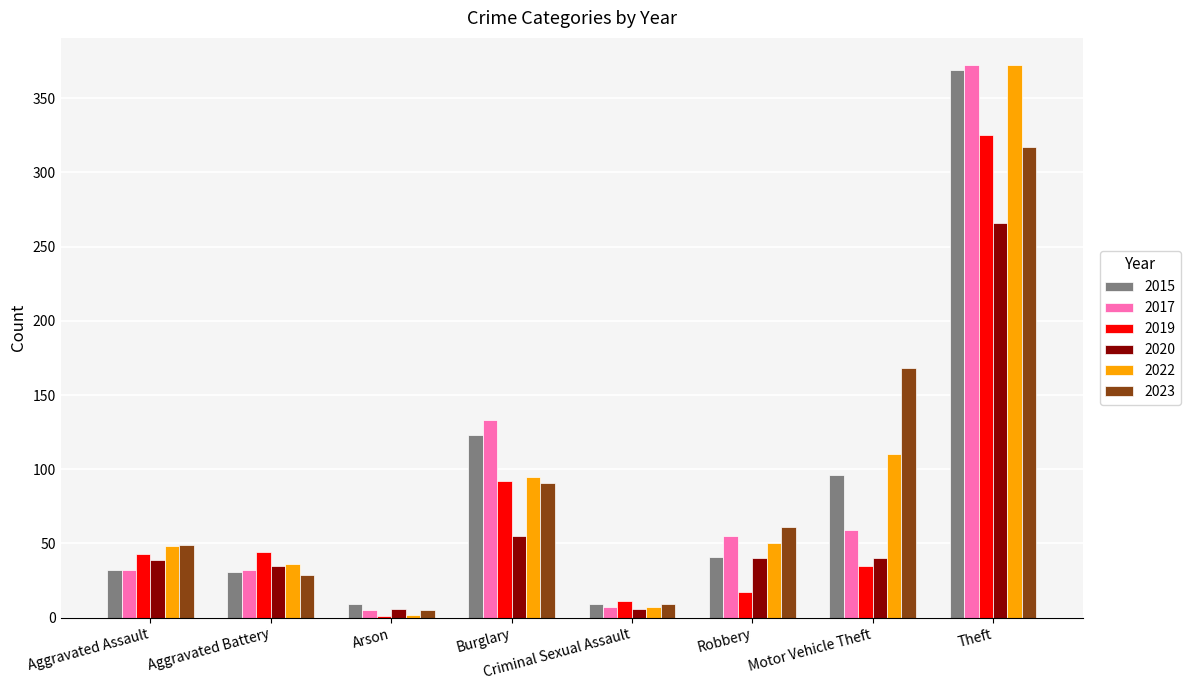

Is the value of 2020 at Aggravated Assault greater than the value of 2022 at Motor Vehicle Theft?

No